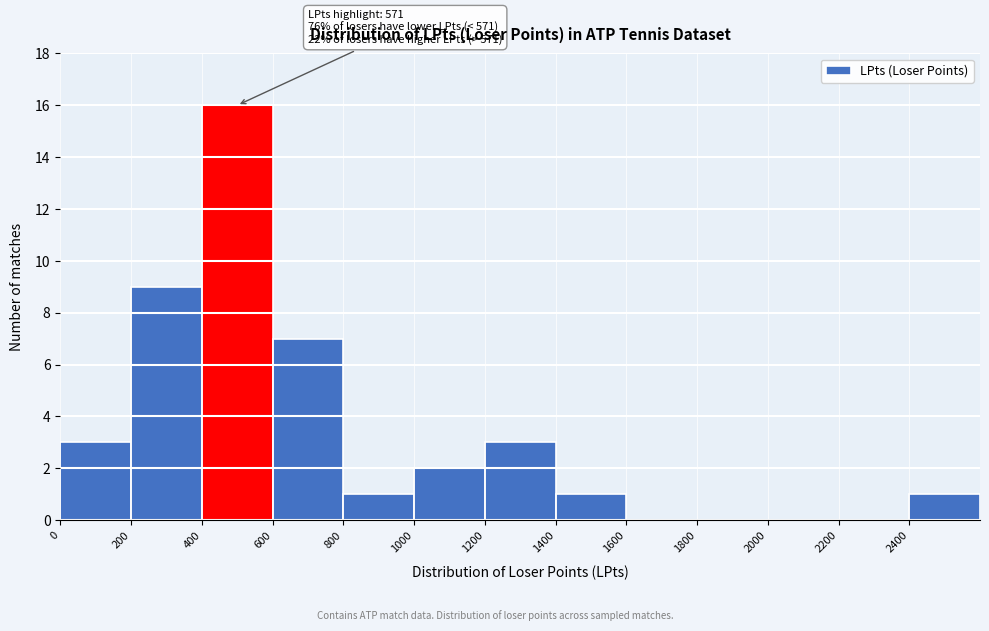

Which range on the x-axis has the tallest bar?

400 to 600